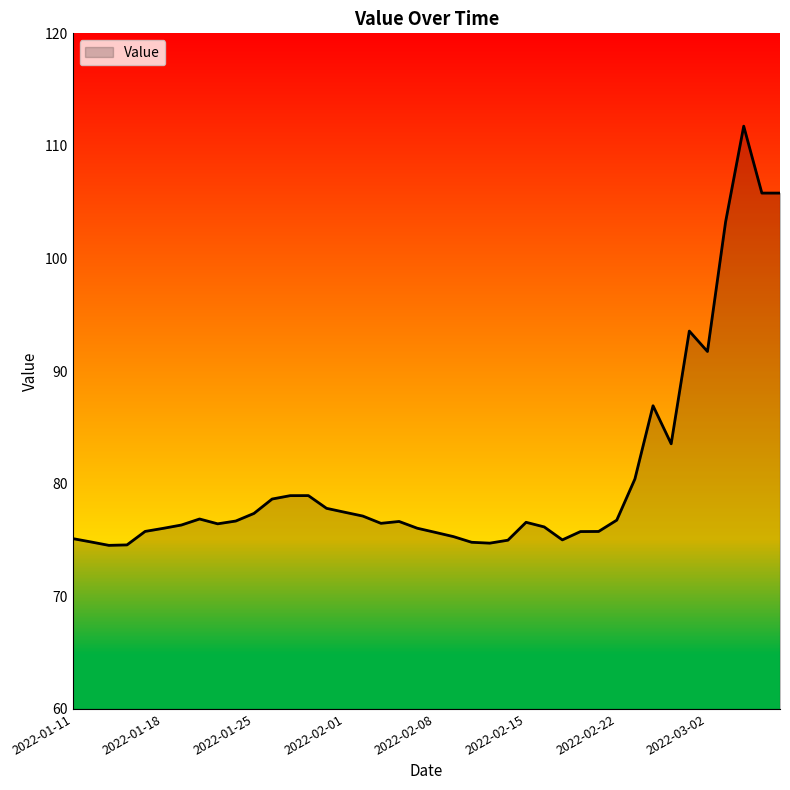

What is the average value?

80.7